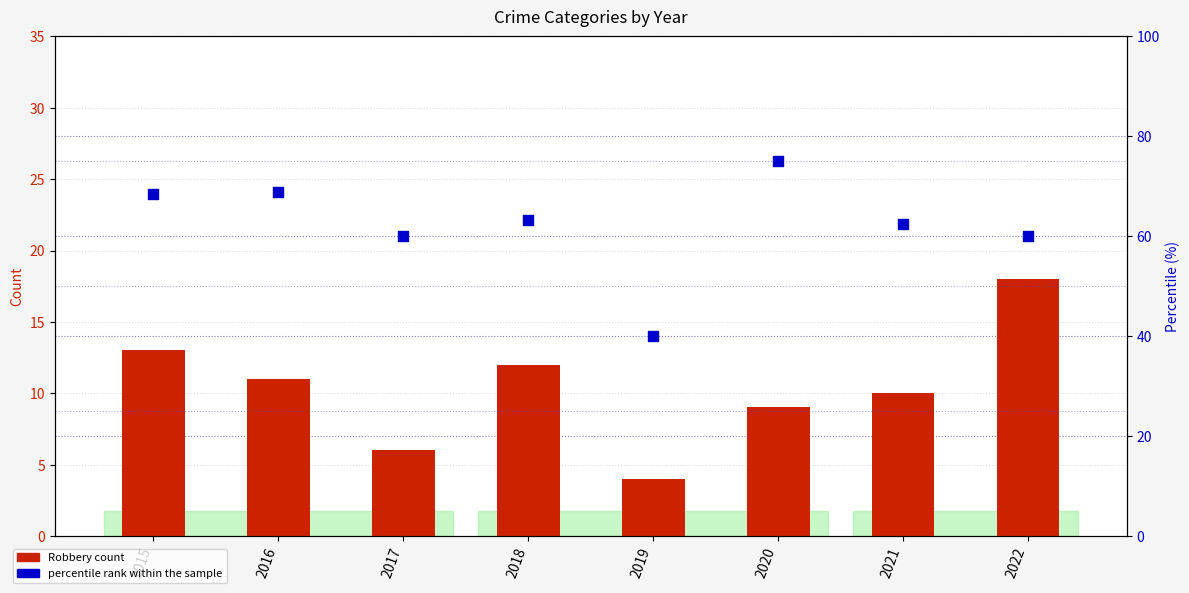

What is the total value across all series at 2021?

72.5